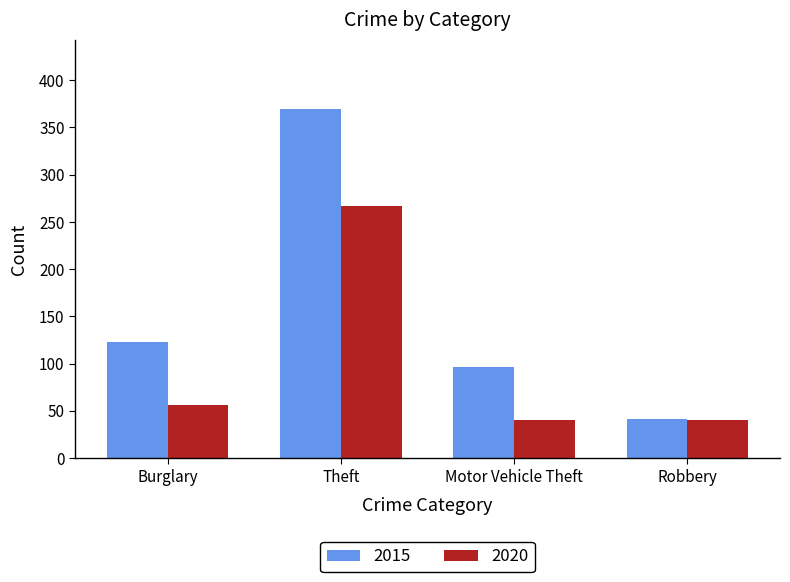

Which series has the largest total across all categories?

2015